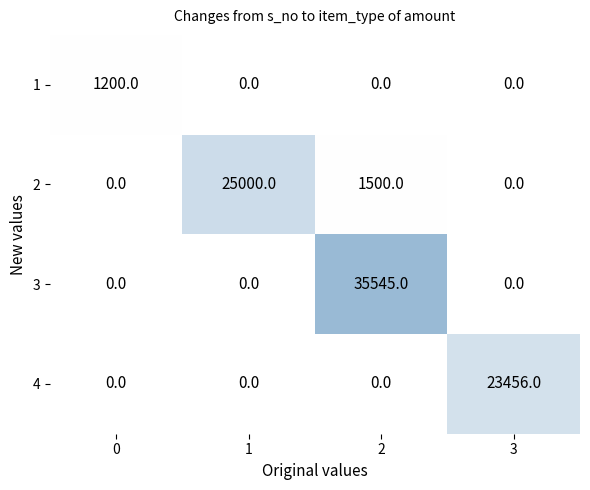

What is the greatest value displayed?

35545